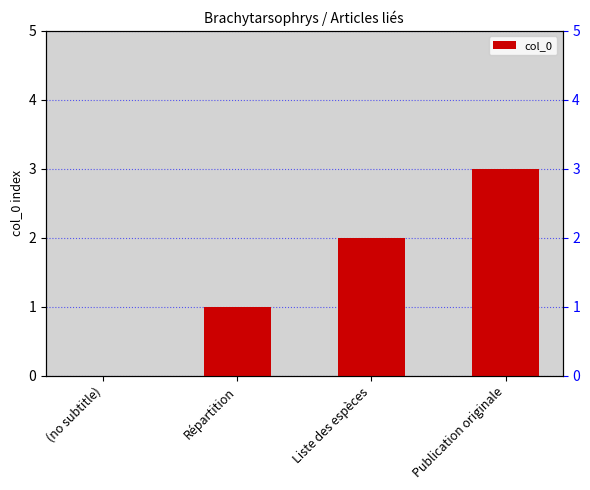

How many values are between 1 and 3?

3